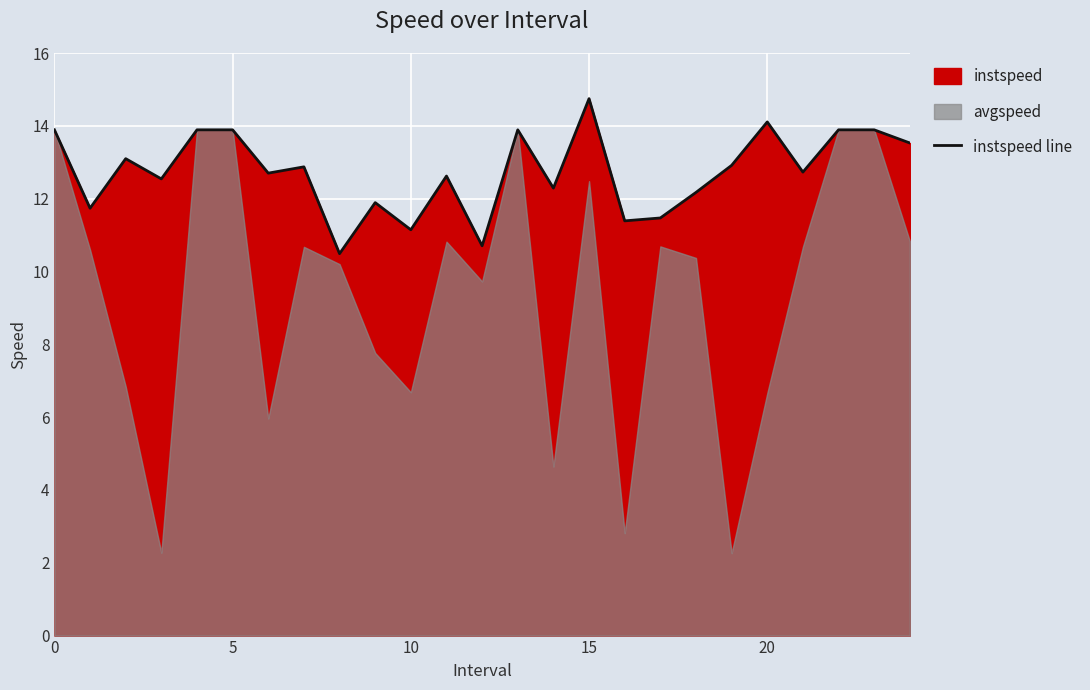

What is the change in value from 18 to 20?

+1.9